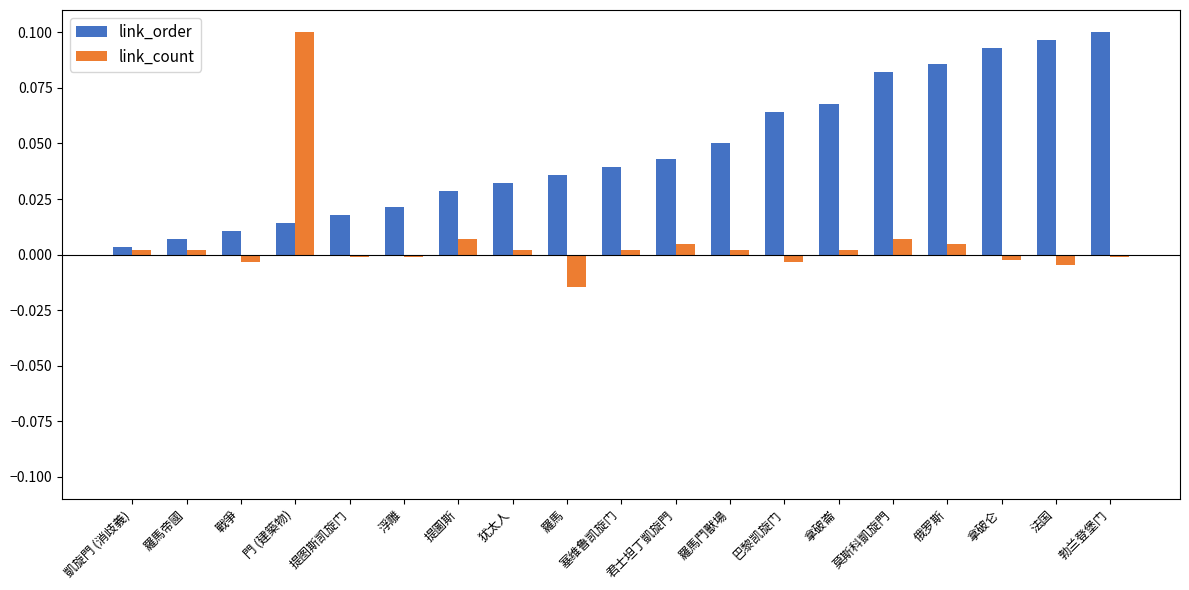

How many groups of bars are there?

19